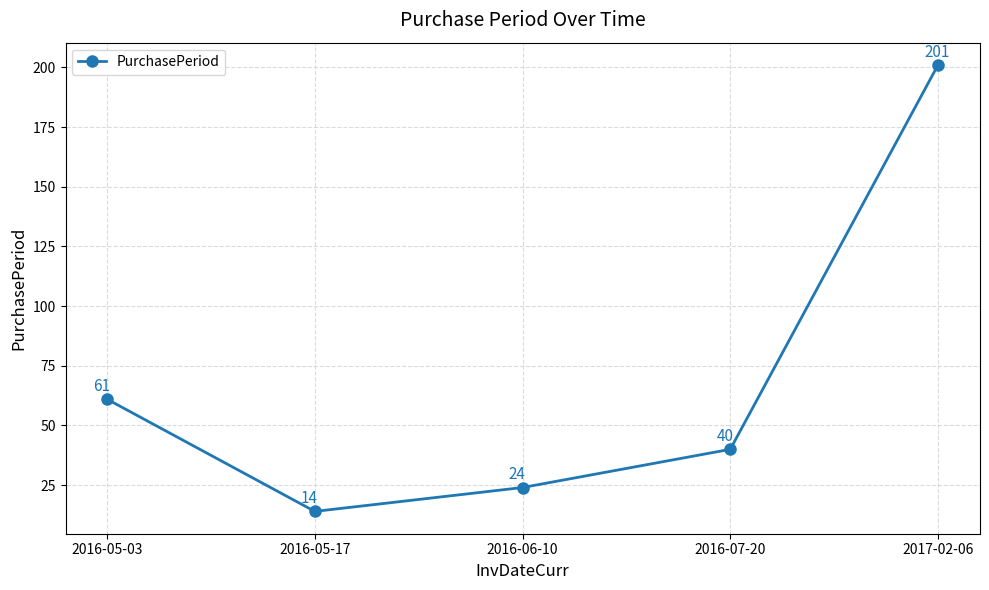

Does the chart have visible grid lines?

Yes